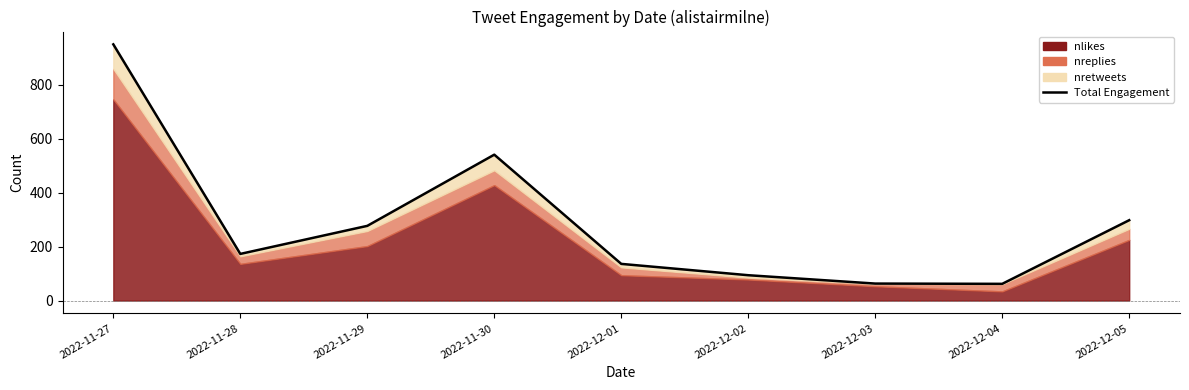

What is the change in value from 2022-11-28 to 2022-12-02?

-79